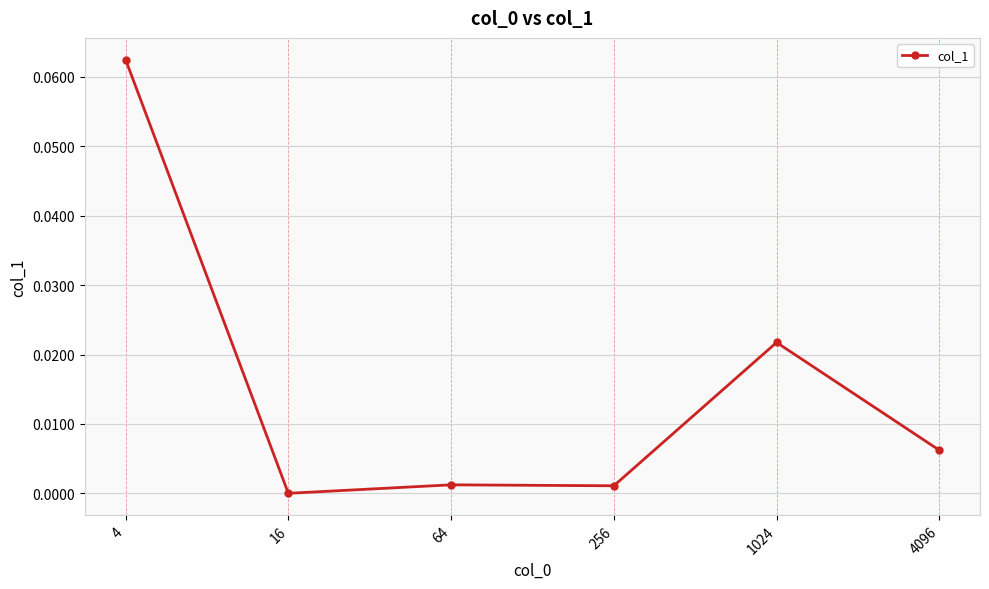

The value at 16 is 0.0. True or false?

True